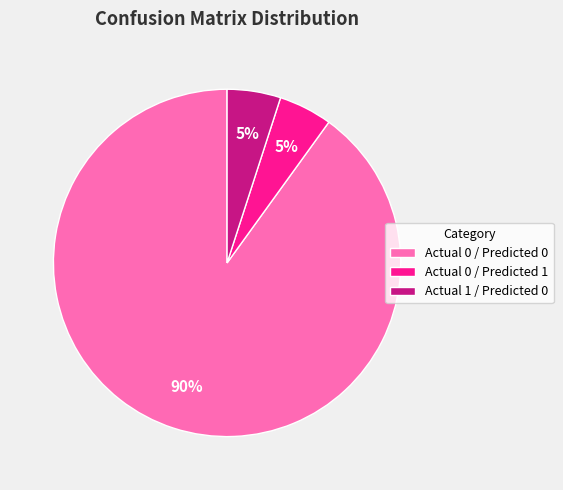

Which category has the biggest portion of the pie?

Actual 0 / Predicted 0